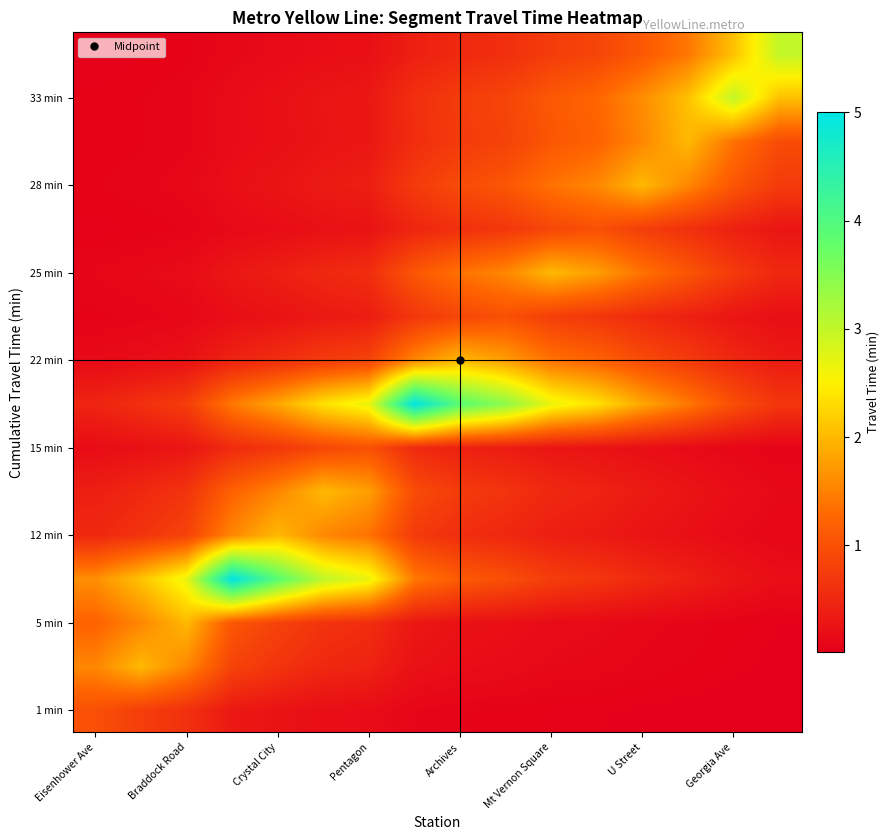

Count the number of categories in the chart.

16